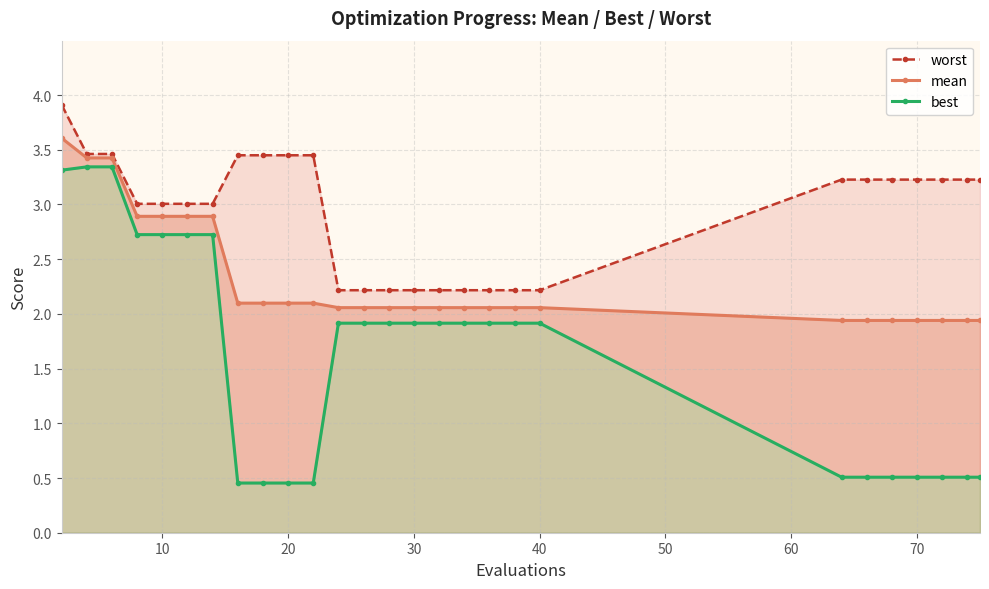

True or false: worst and mean cross at least once.

False